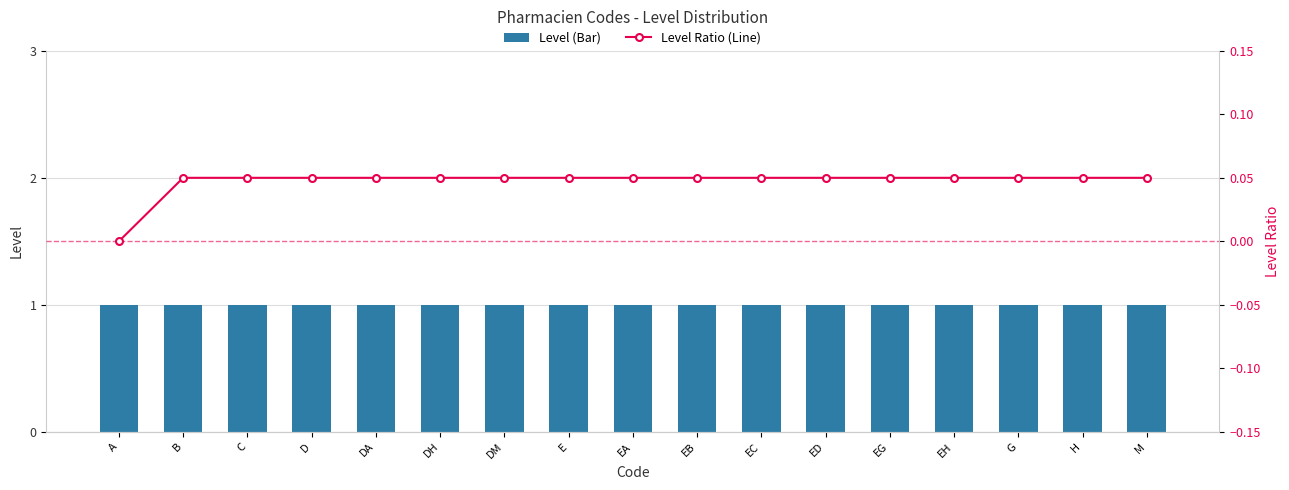

At how many categories does at least one series exceed 0?

17